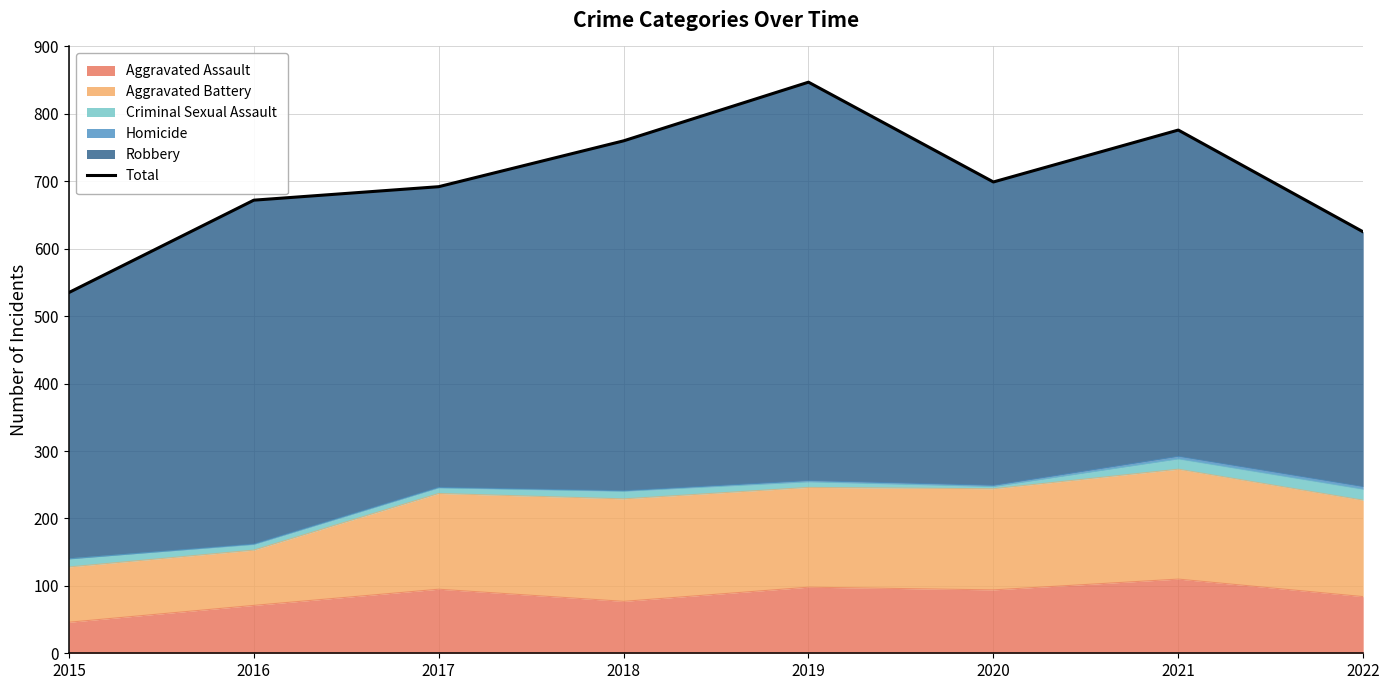

Which category has the lowest value across all series?

2015